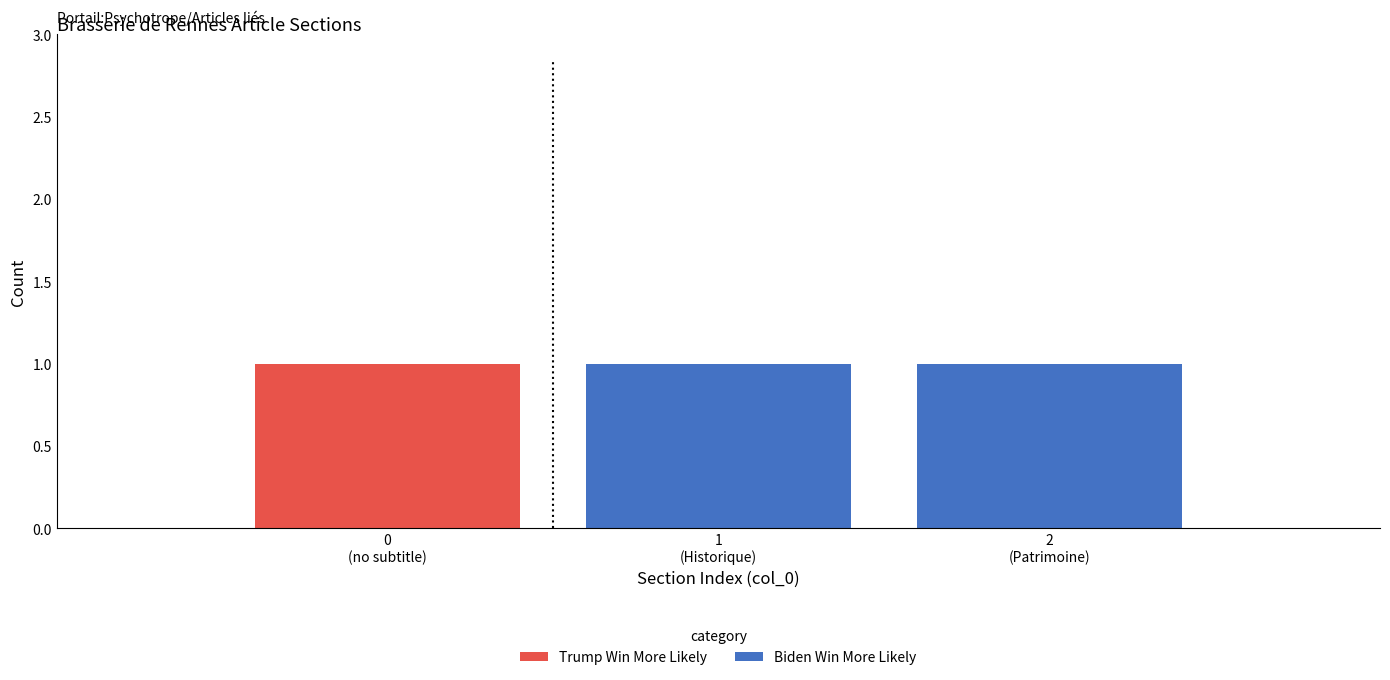

What value does the Biden Win More Likely series have at Patrimoine?

1